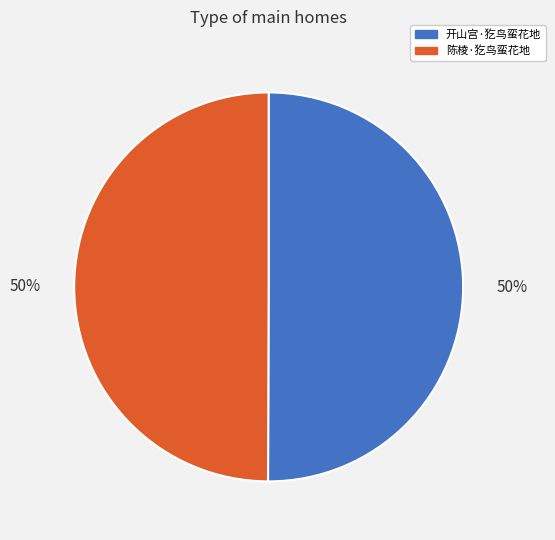

To the nearest percent, what portion does 开山宫·犵鸟蛮花地 represent?

50%